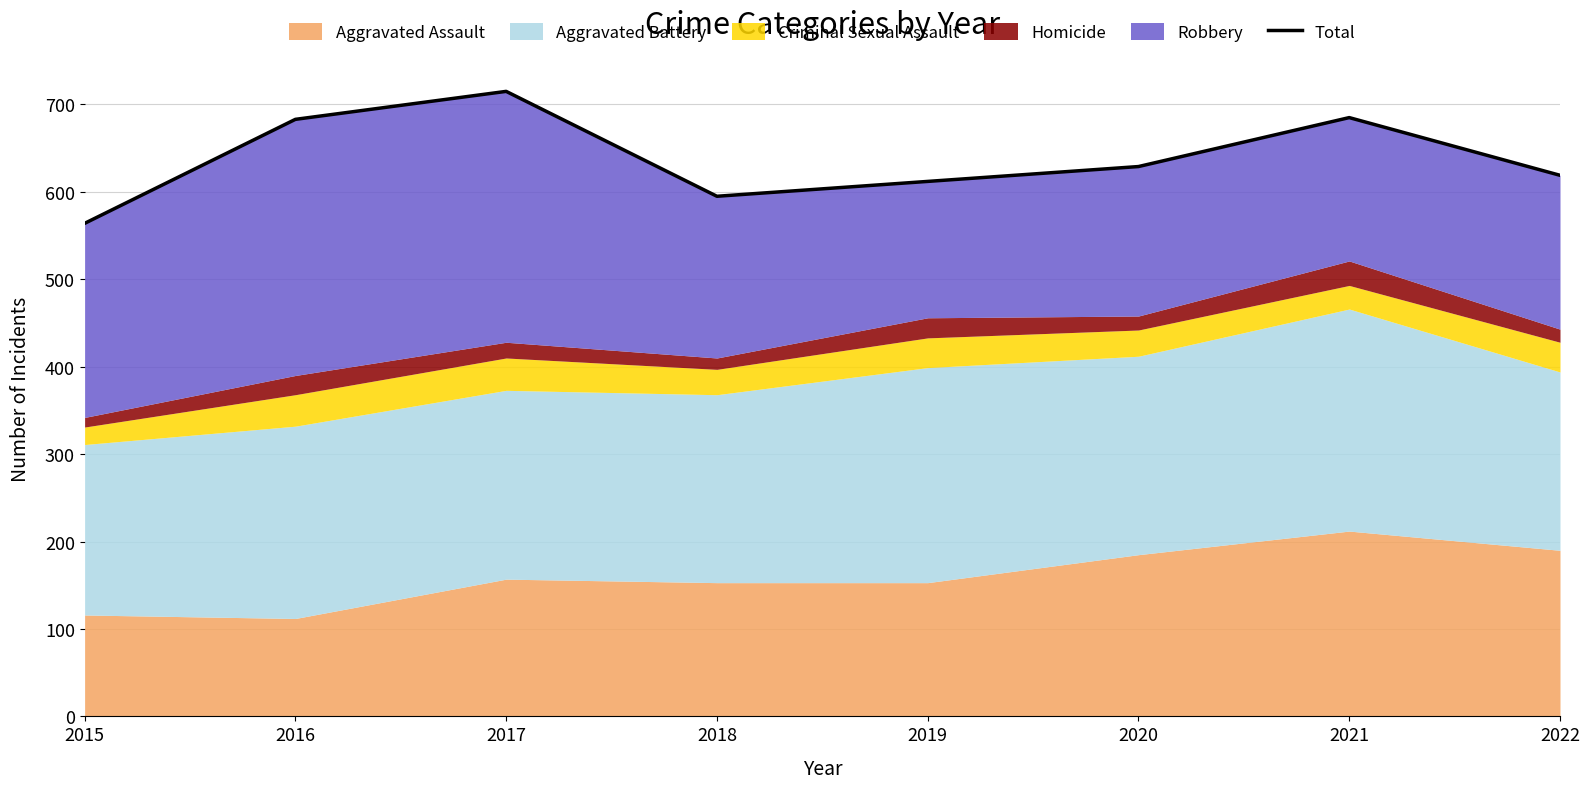

Where does the data first go above 629?

2016